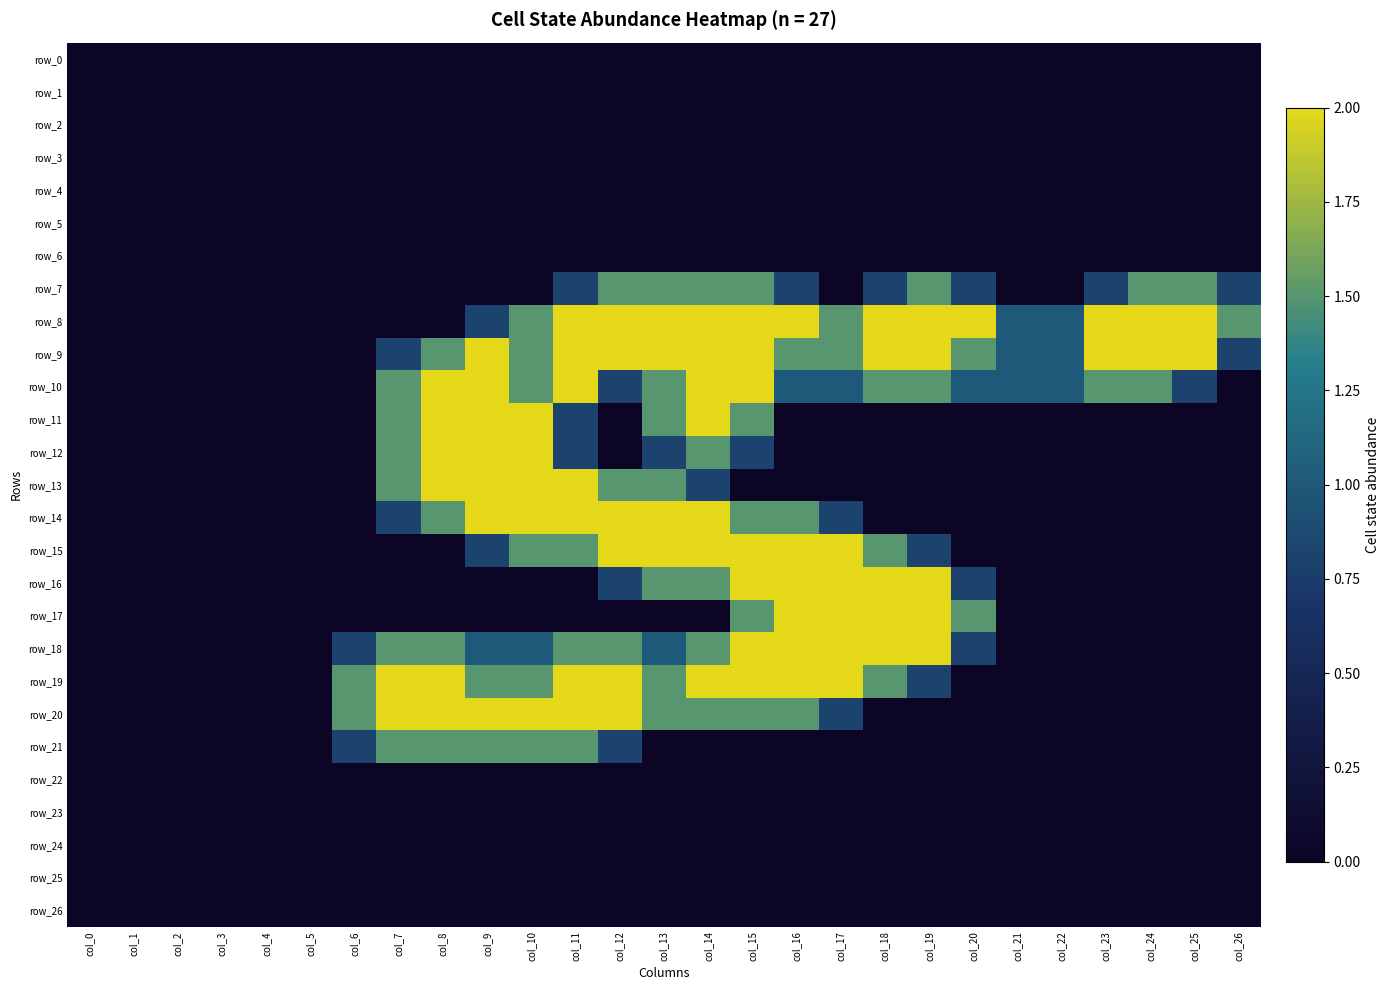

What is the spread (max minus min) of values at col_8?

2.0